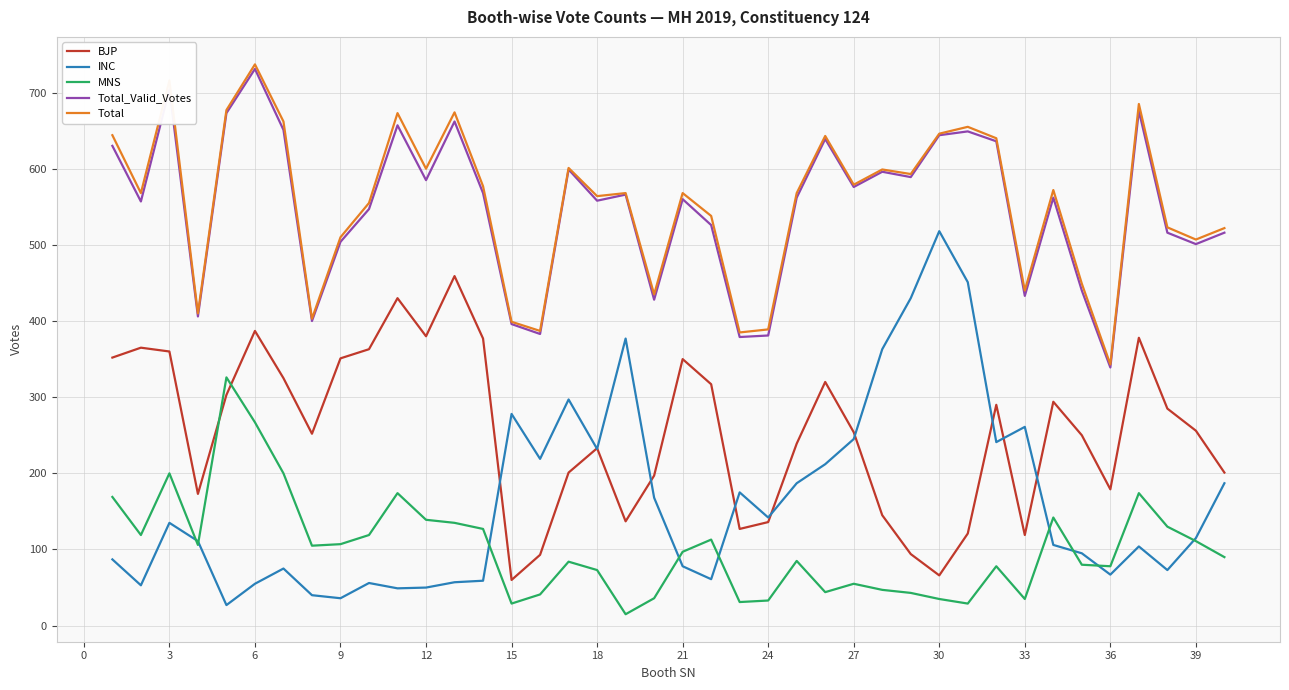

True or false: BJP and Total cross at least once.

False